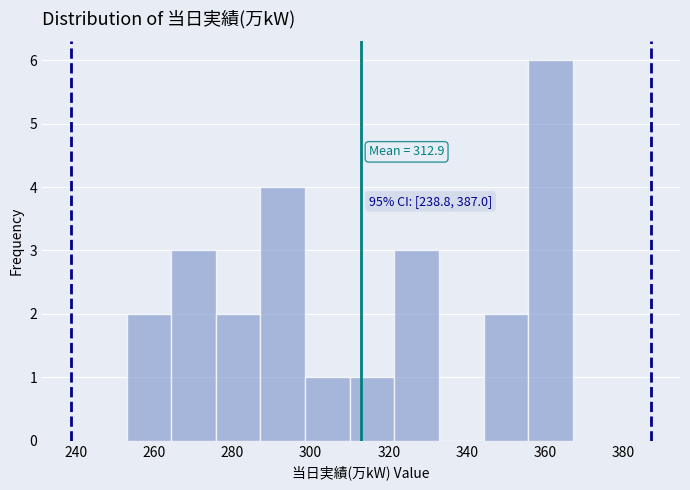

Over which range of the x-axis is the bar tallest?

355.6 to 367.0